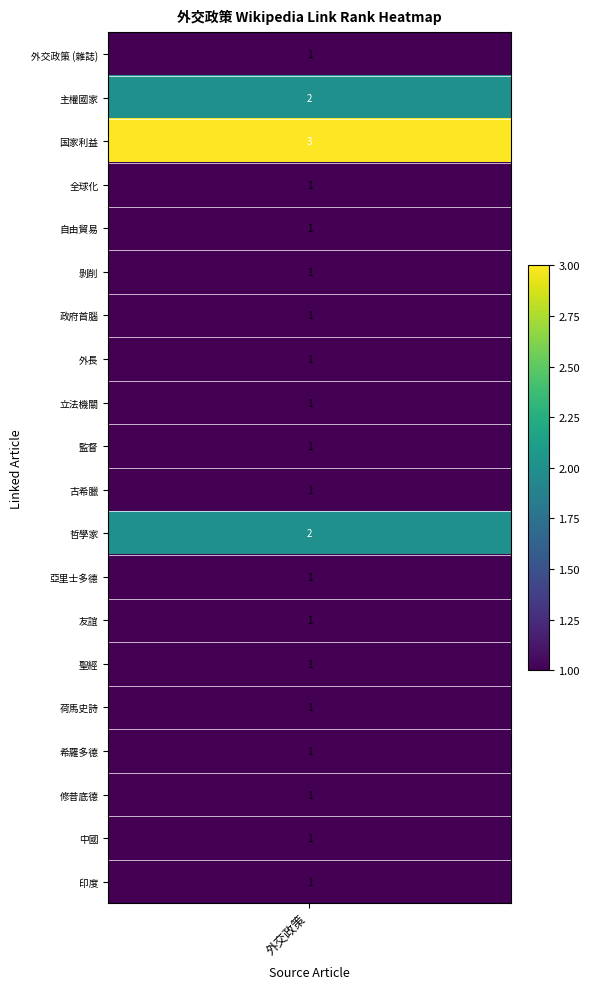

Which label corresponds to the smallest value in the chart?

外交政策 (雜誌)